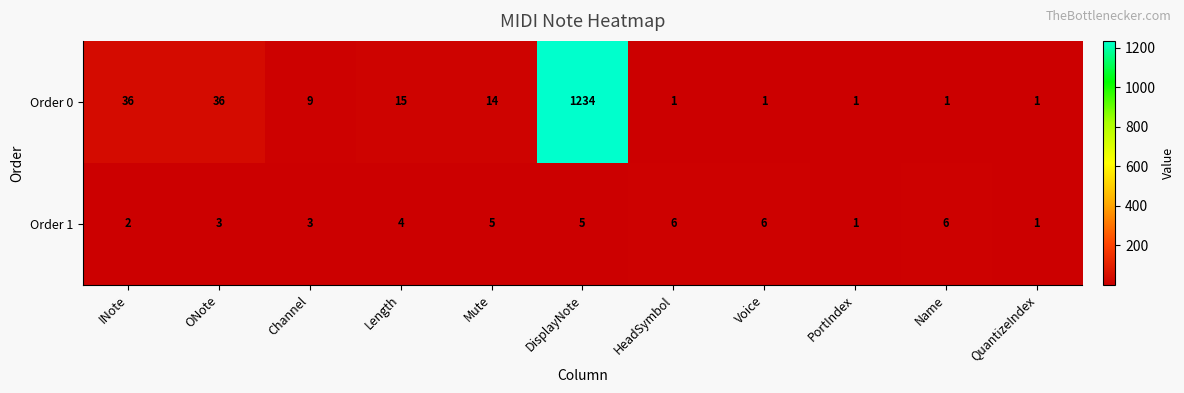

Which series has the largest range (max minus min)?

Order 0